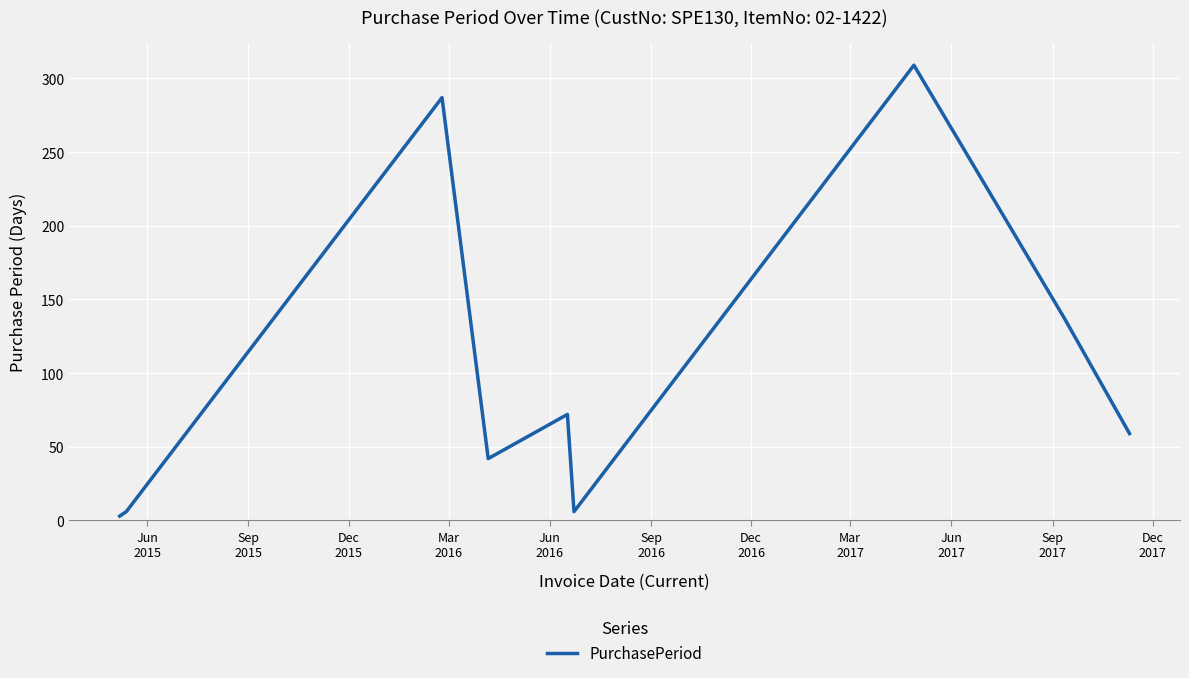

What is the difference between the maximum and minimum values?

306